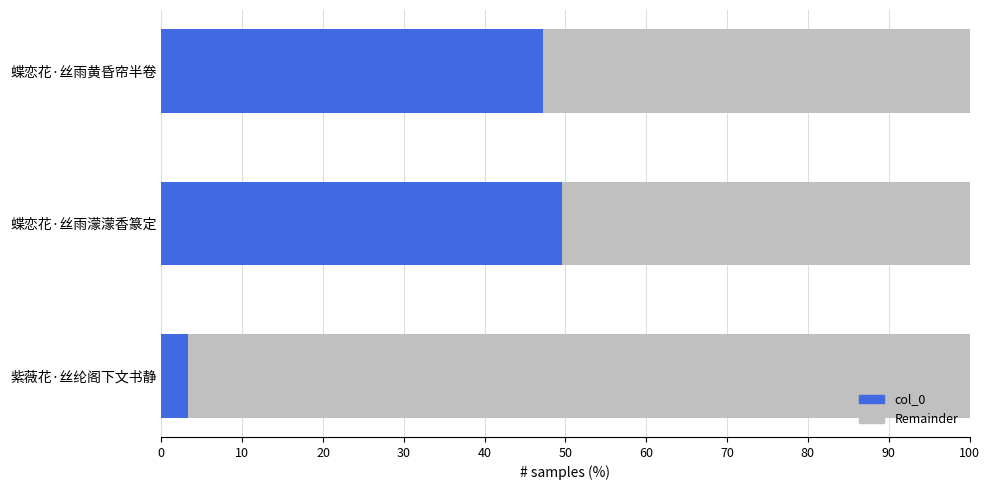

Rank the categories by col_0 value from lowest to highest.

紫薇花·丝纶阁下文书静, 蝶恋花·丝雨黄昏帘半卷, 蝶恋花·丝雨濛濛香篆定